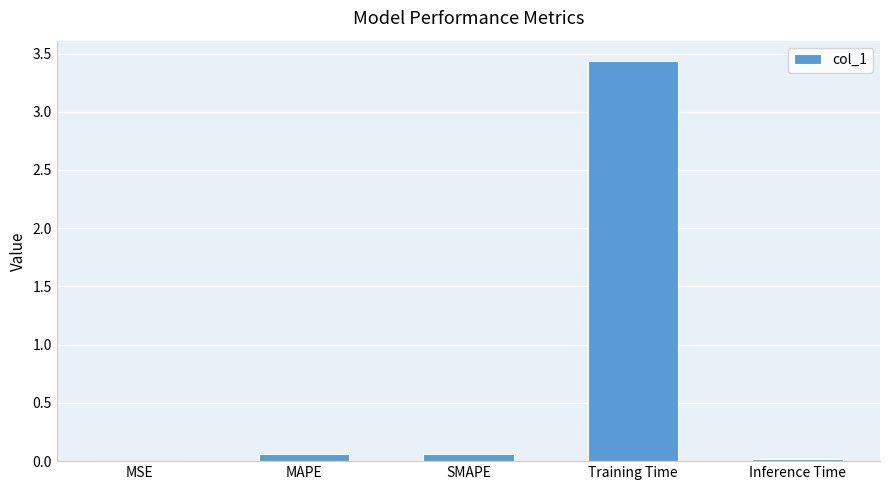

The chart shows a value of 0.0 at MSE. True or false?

True